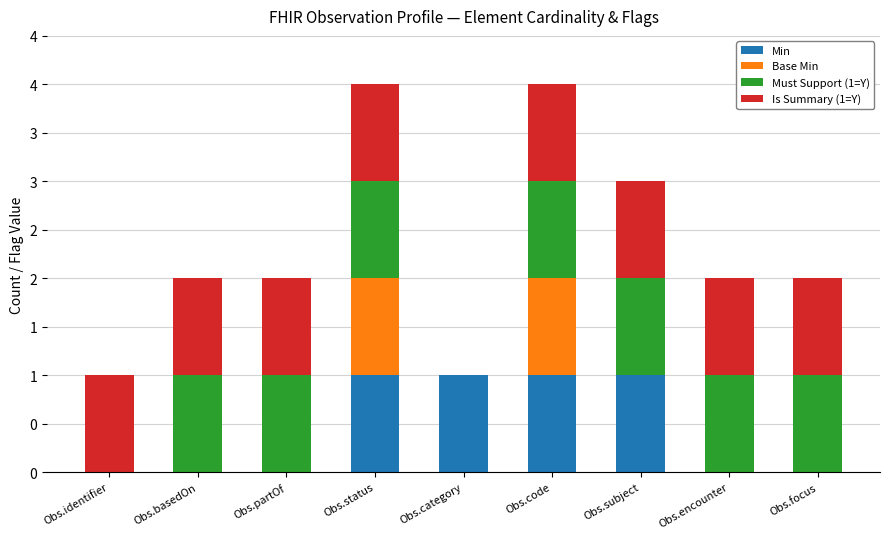

Rank the series at Obs.status from highest to lowest value.

Min, Base Min, Must Support (1=Y), Is Summary (1=Y)